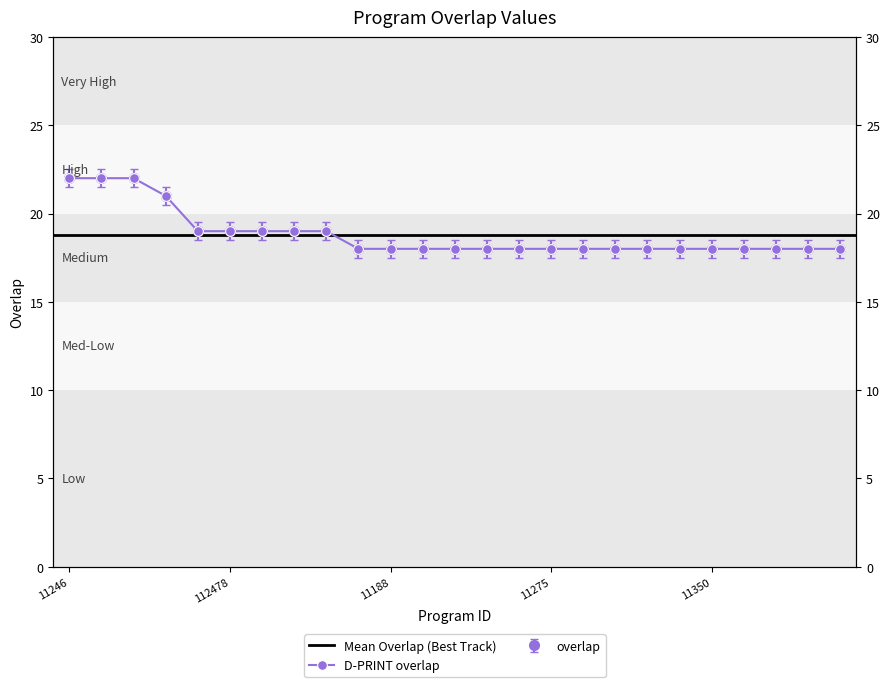

What is the change in value from 11134 to 11320?

-3